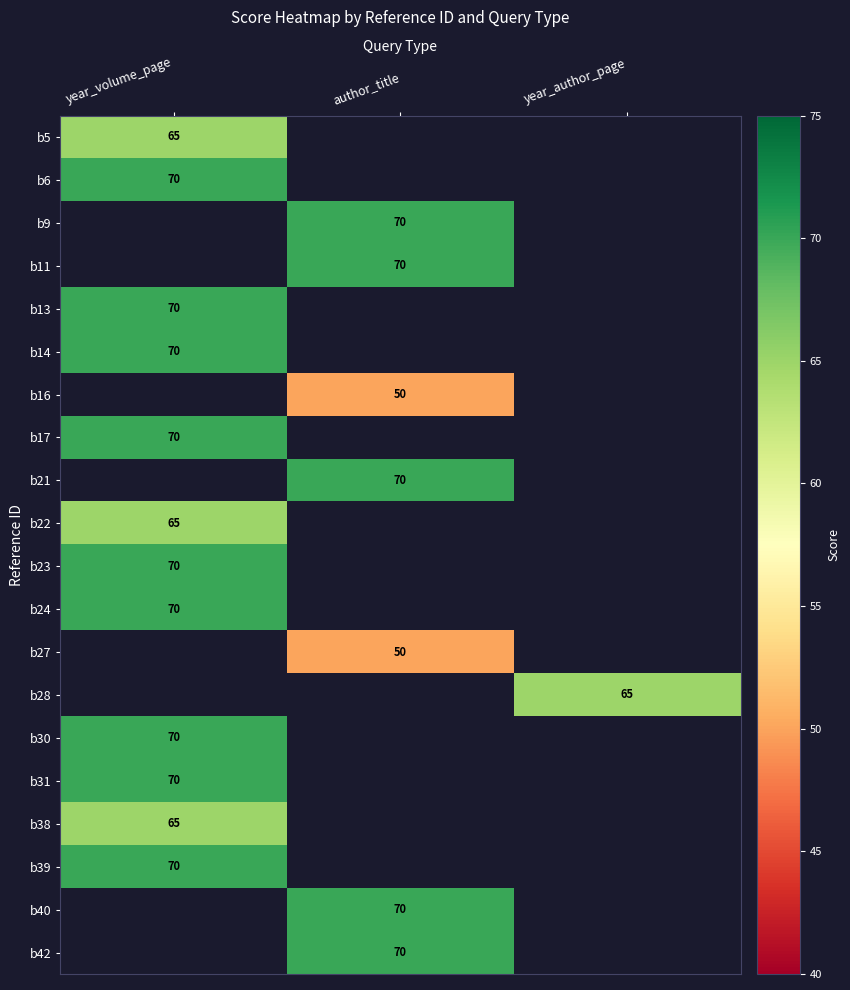

What is the smallest value displayed?

50.0